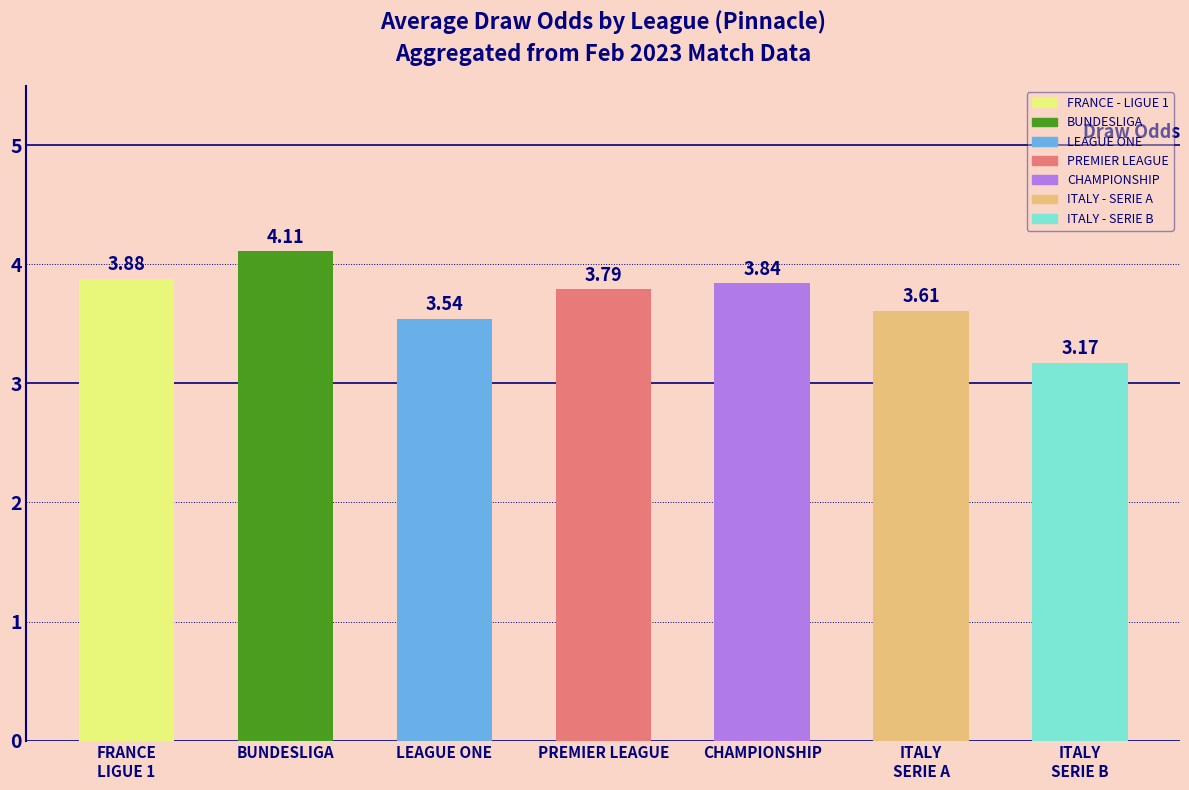

What is the sum of all values?

25.9